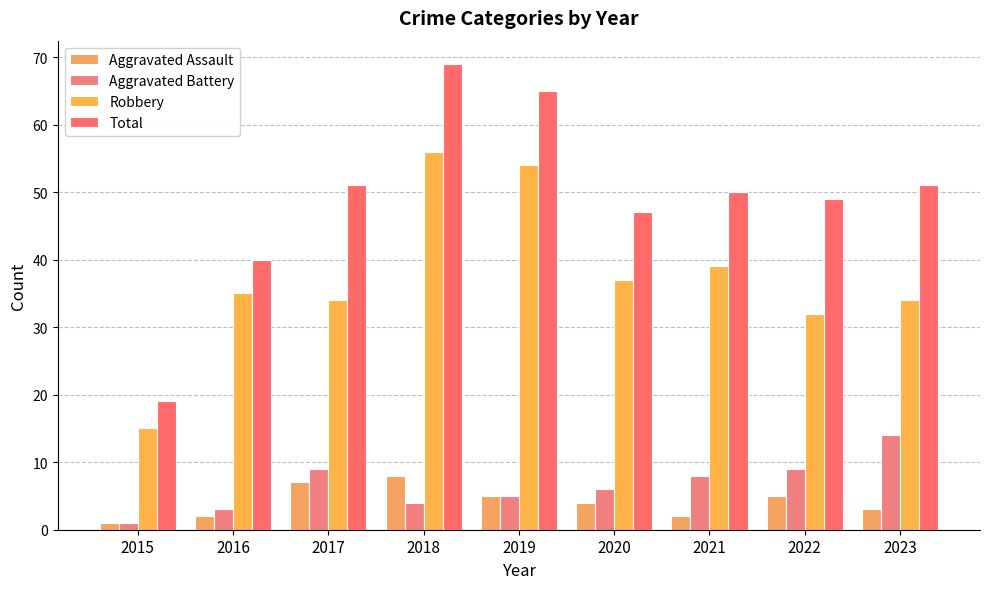

Which series has the largest total across all categories?

Total